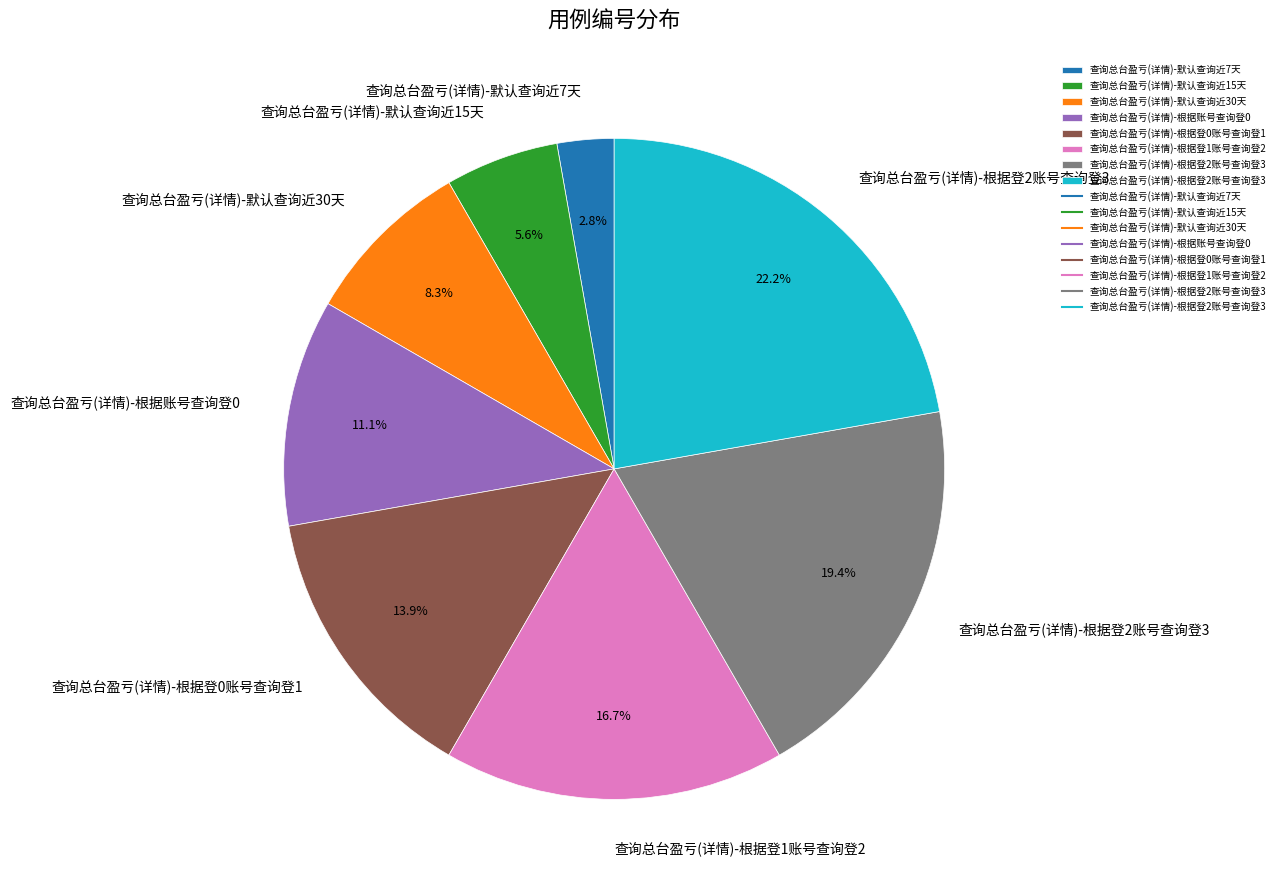

Count the number of slices in the pie.

8